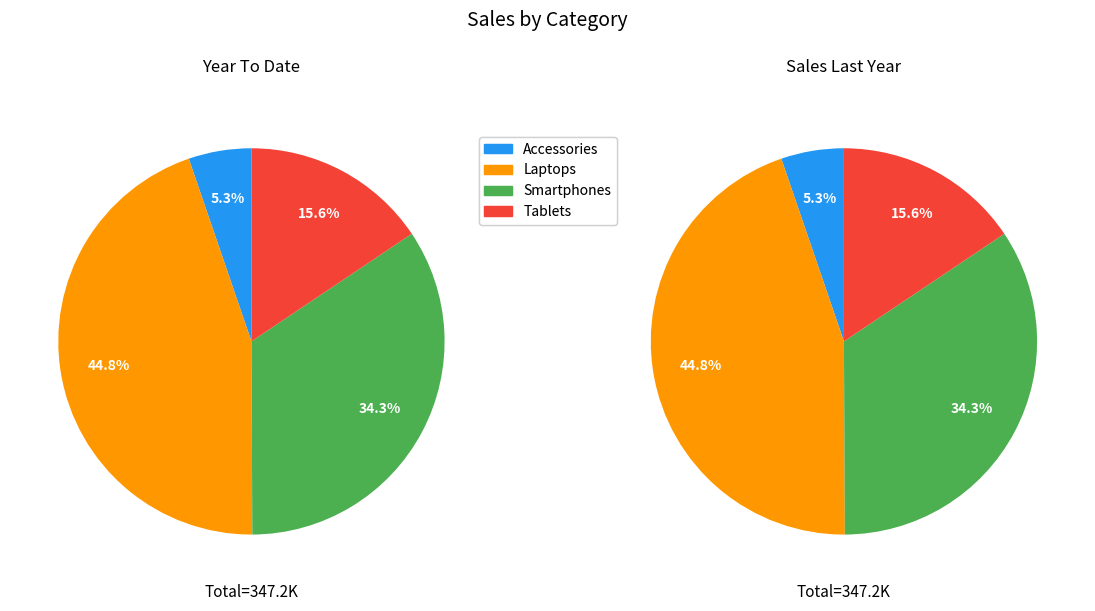

To the nearest percent, what portion does Tablets represent?

16%